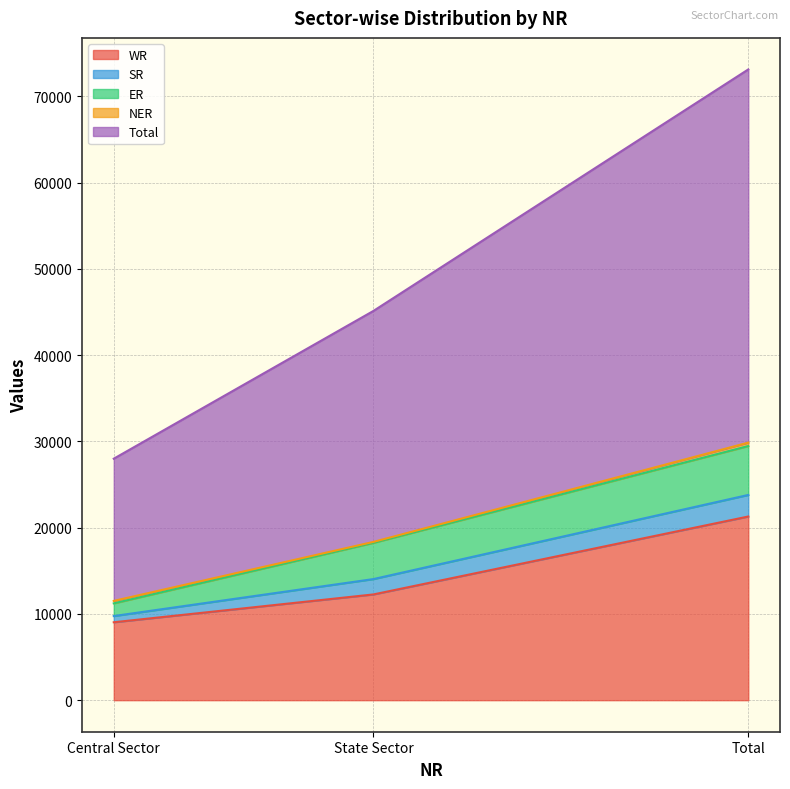

What is the sum of all Total values?

86508